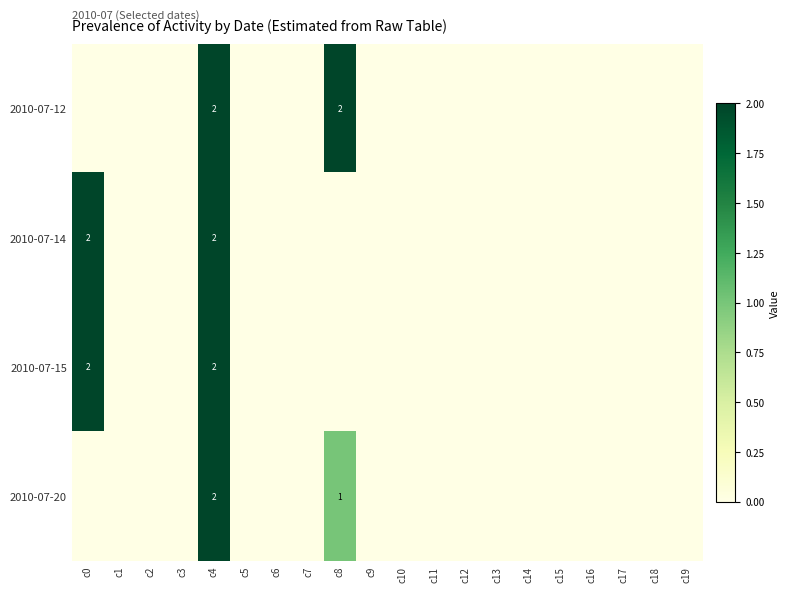

The value of 2010-07-14 at c4 is 2. True or false?

True